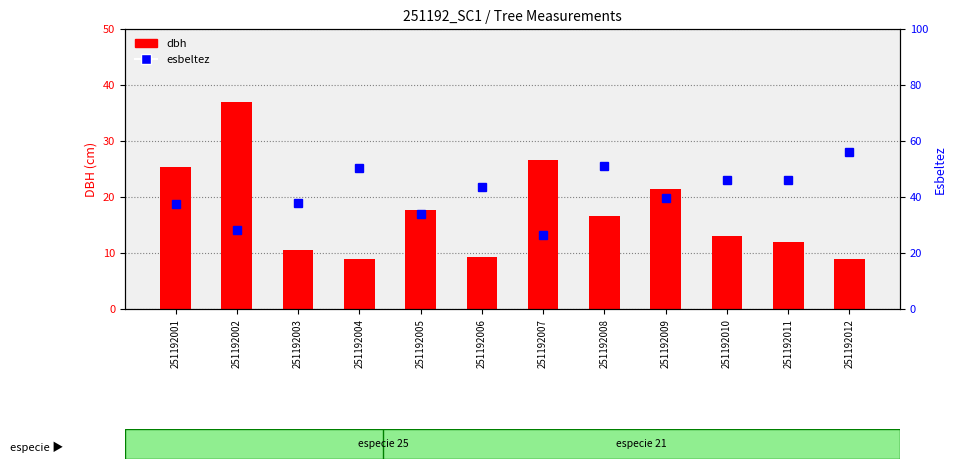

Which category has the lowest value across all series?

251192012